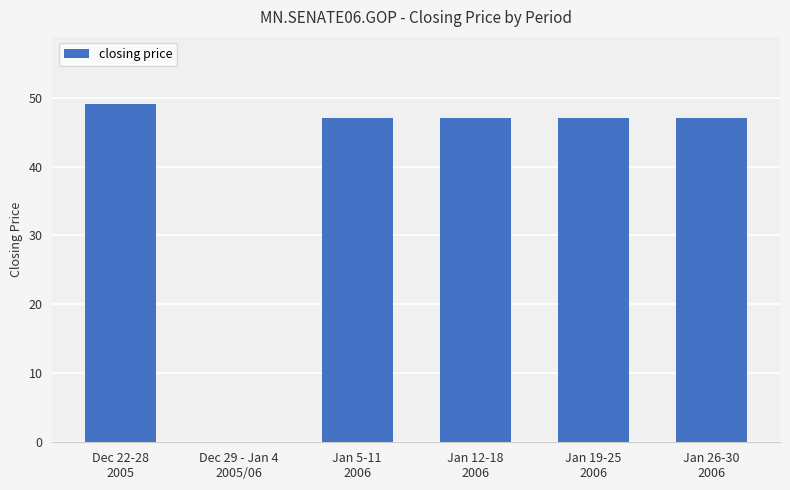

How many distinct data groups are displayed?

1